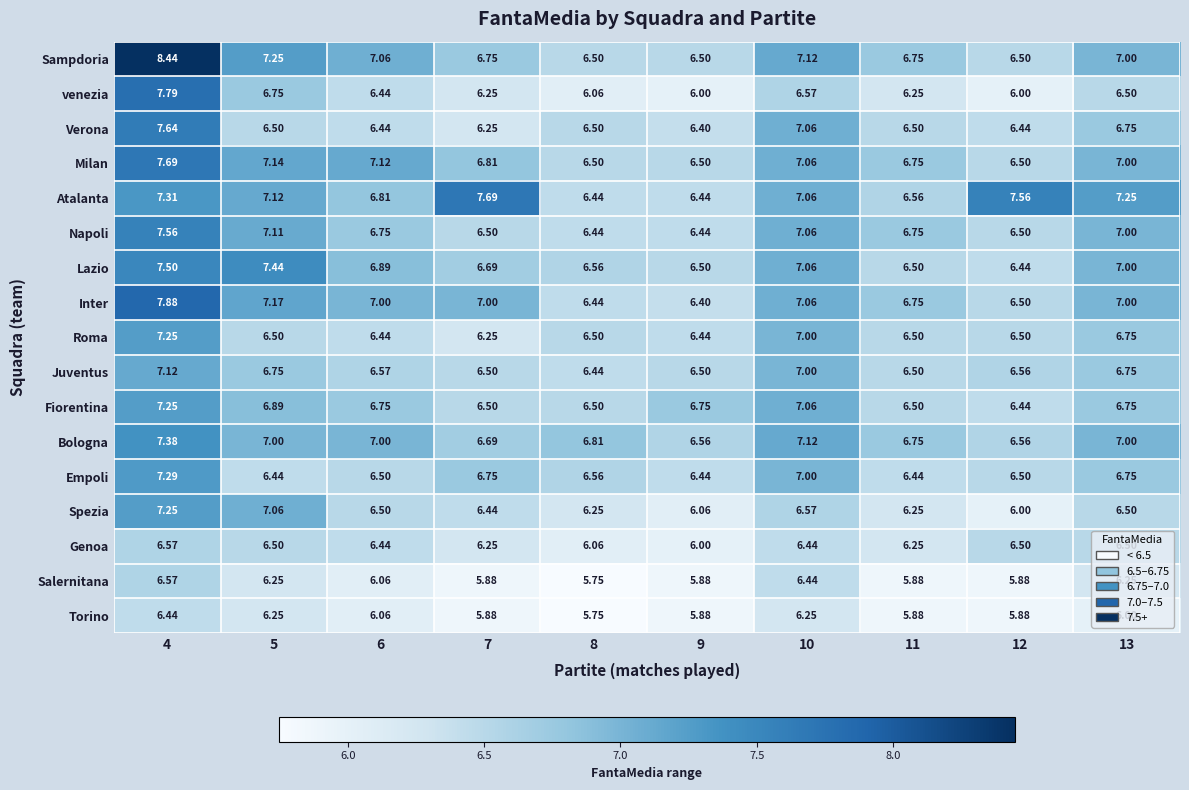

Which series has the largest total across all categories?

Atalanta